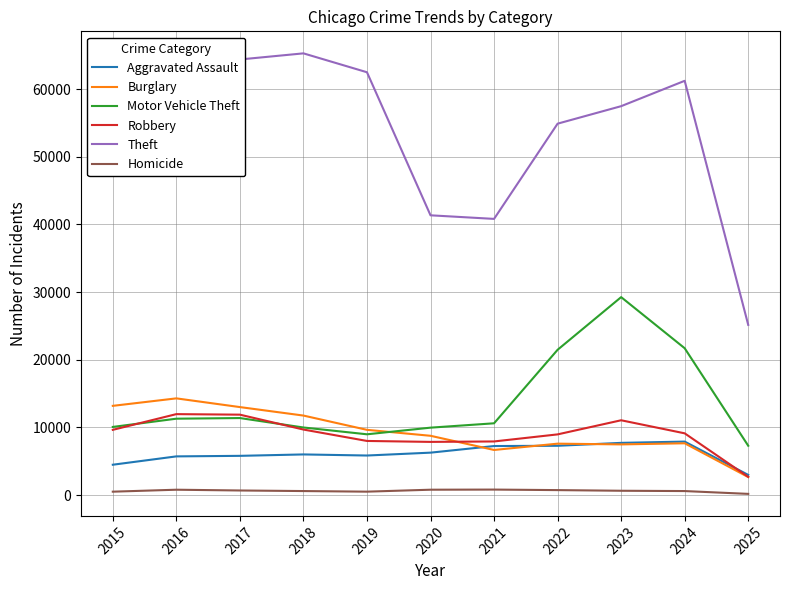

True or false: Motor Vehicle Theft and Theft cross at least once.

False